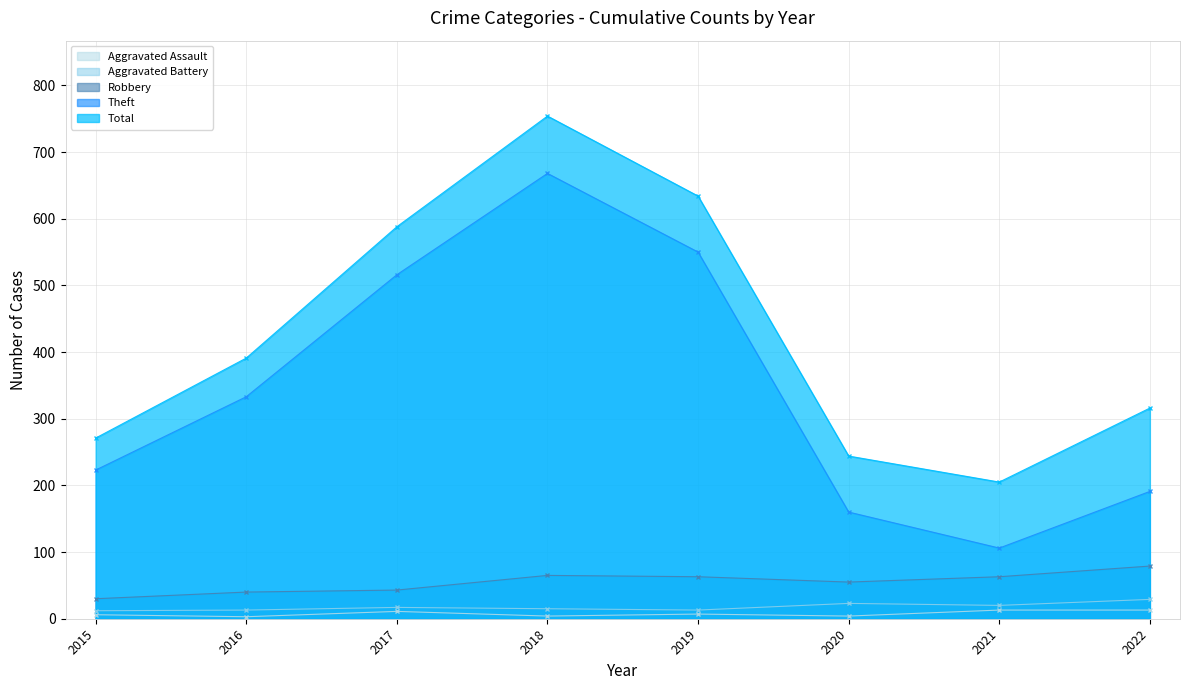

How many series are shown in this chart?

5